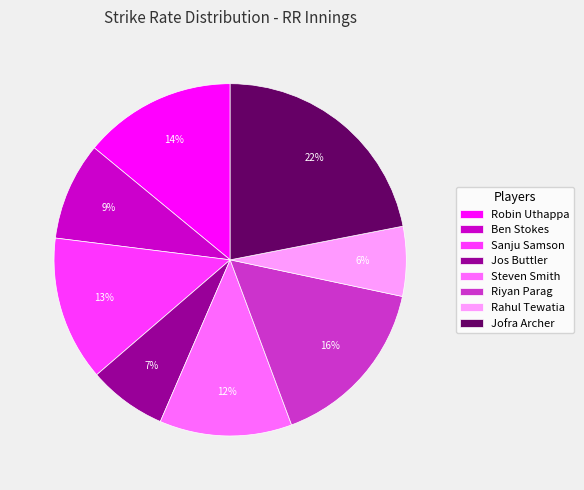

To the nearest percent, what is the average slice percentage?

12%